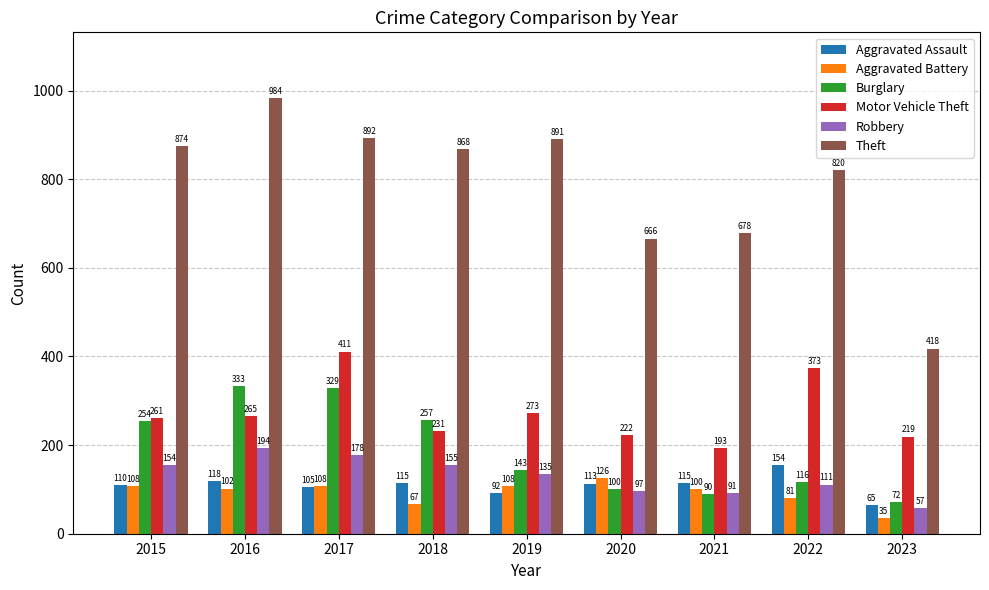

Where does the Theft series first go above 868?

2015